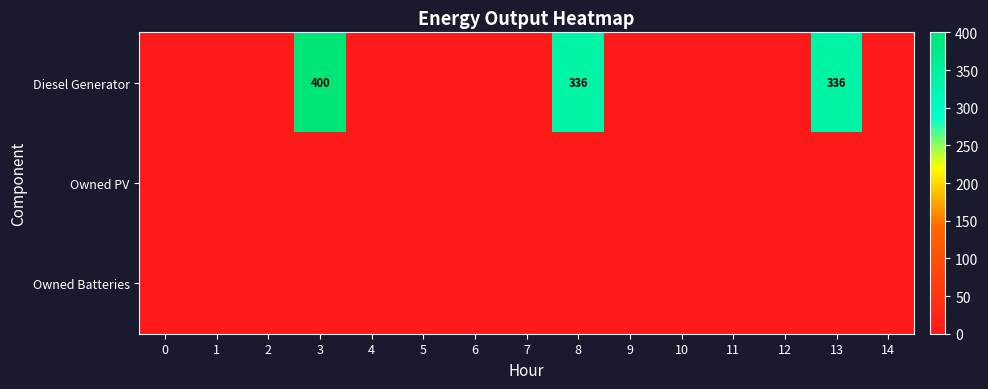

What is the difference between the Diesel Generator values at 8 and 7?

336